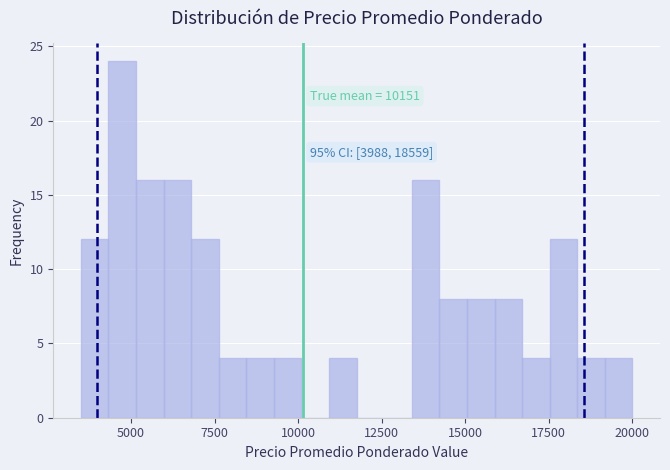

Around what value on the x-axis is the tallest bar? Give the approximate position of its centre, as read against the axis.

4500